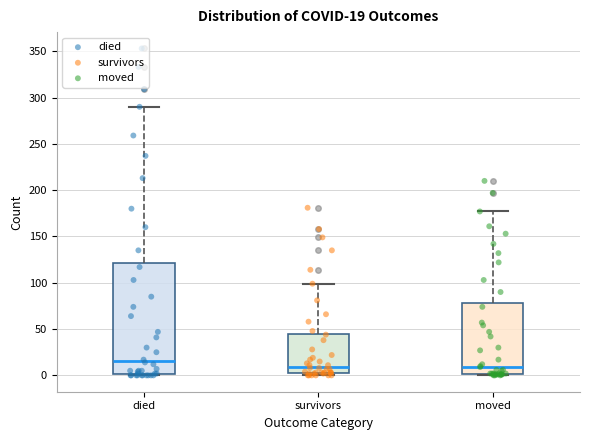

Comparing the boxes themselves (not the whiskers), which one is the tallest?

died